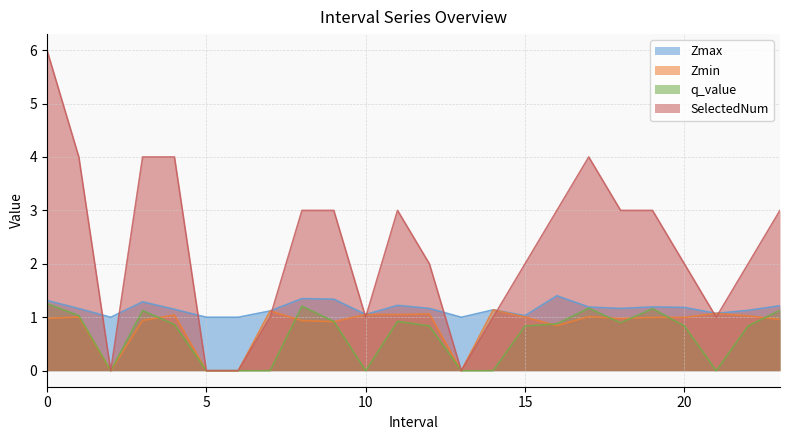

What is the sum of all Zmax values?

27.9